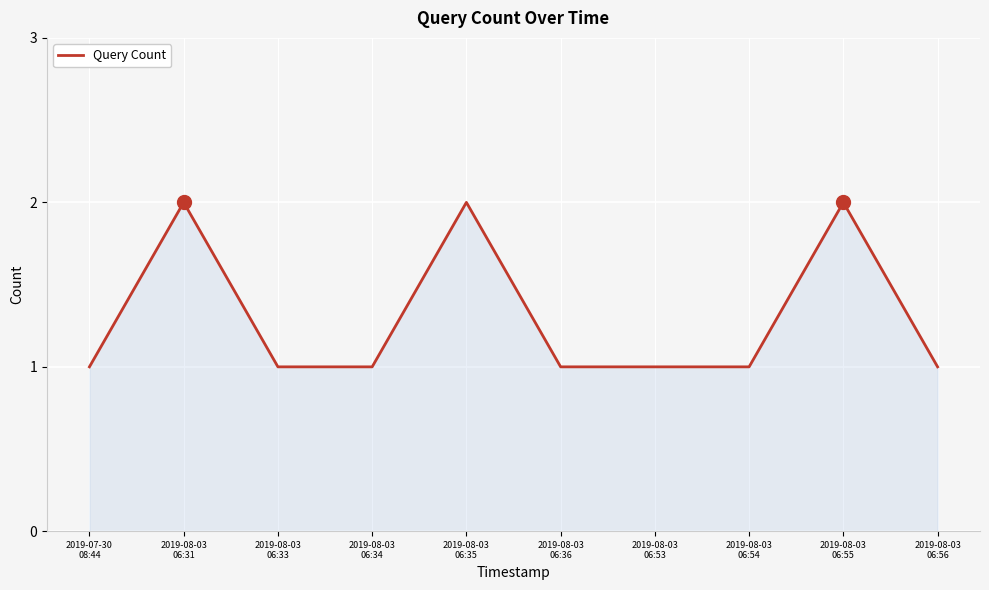

What position from the left is 2019-08-03
06:31?

2